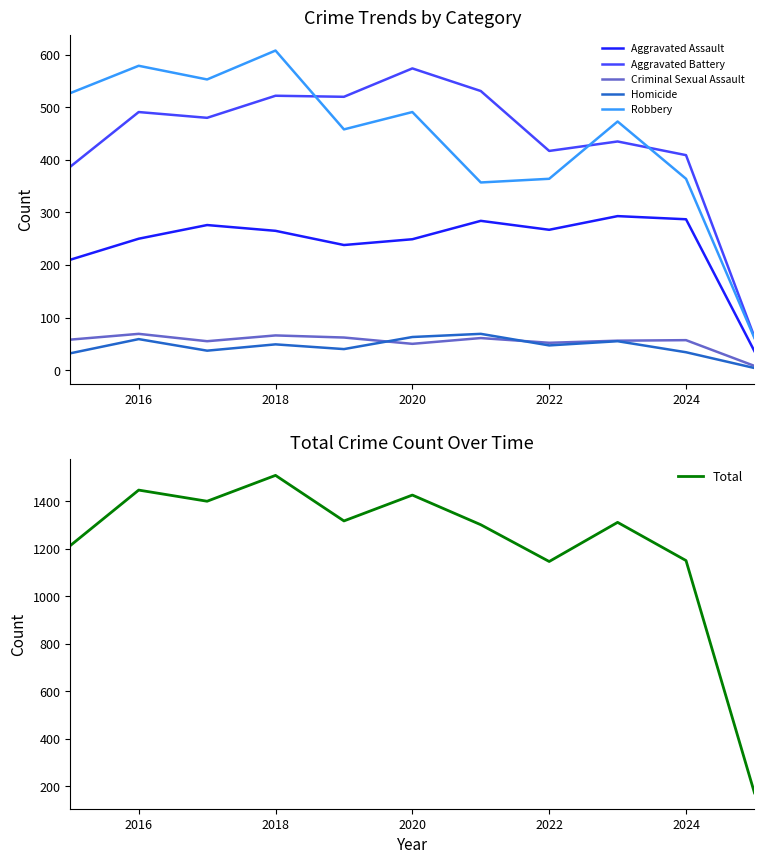

How many lines are shown in the chart?

6